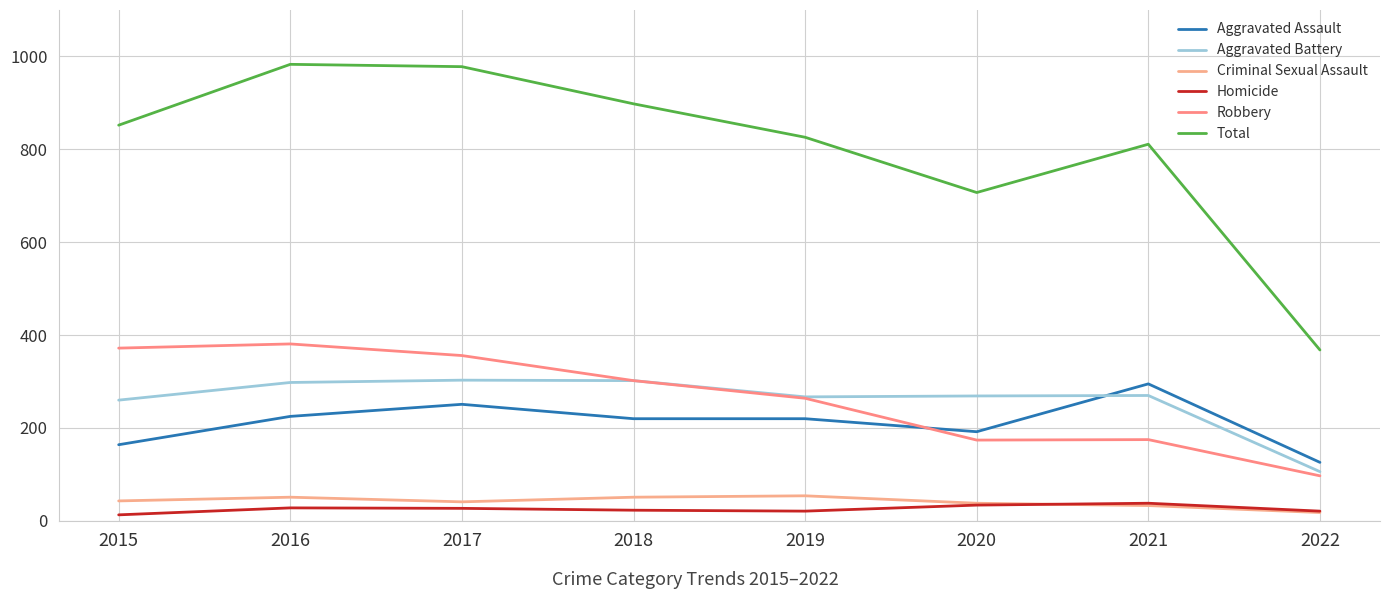

What is the value of the Total point at the 7th from the left?

811